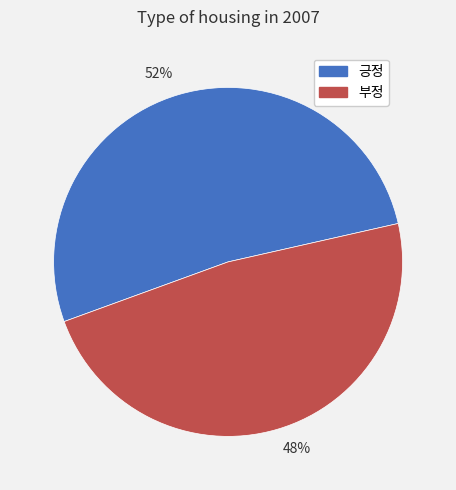

What is the largest slice in the pie chart?

긍정